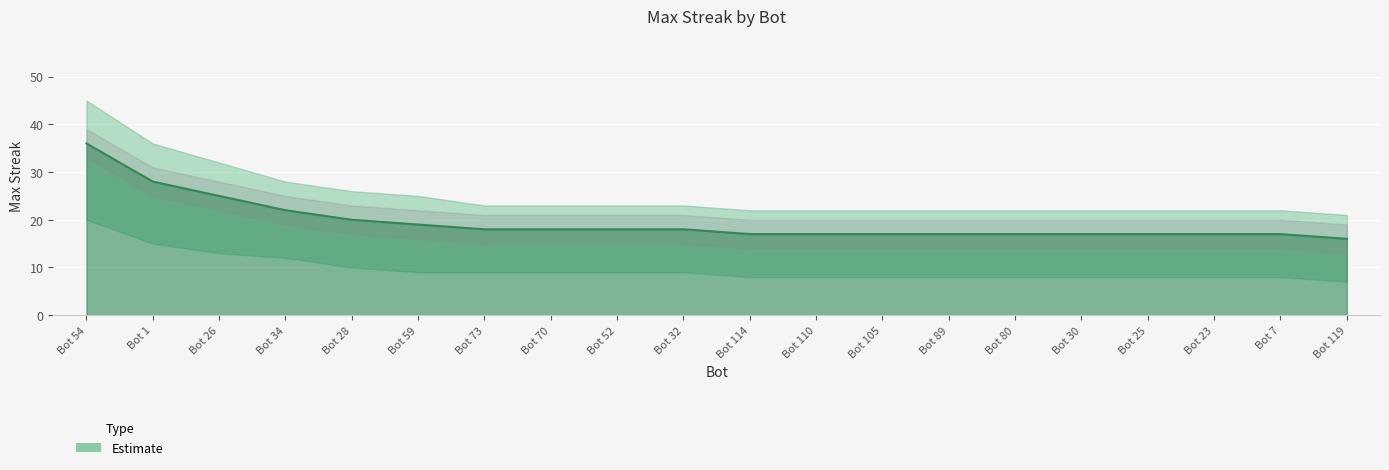

What is the difference between the values at Bot 1 and Bot 54?

8